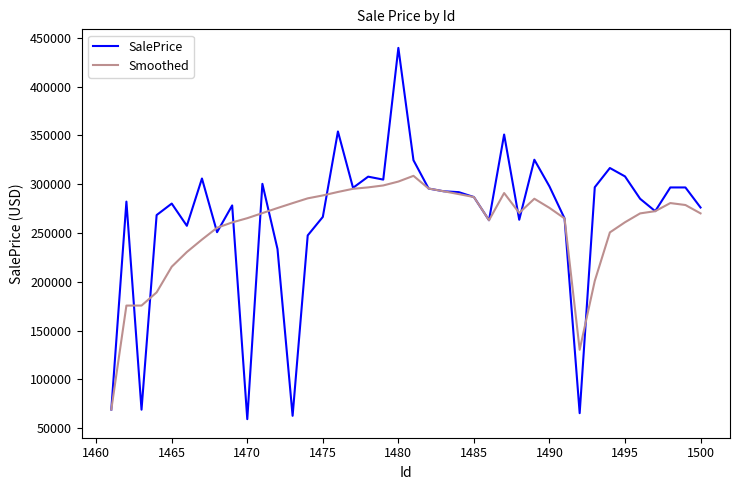

Rank the series by their maximum value, from lowest to highest.

Smoothed, SalePrice